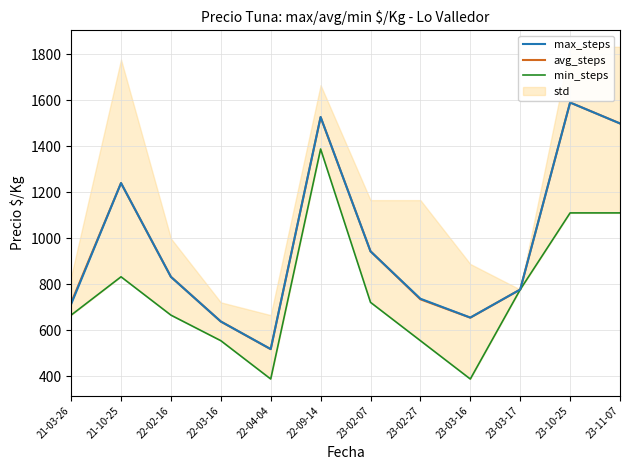

What is the value of the min_steps point at the 7th from the left?

722.2